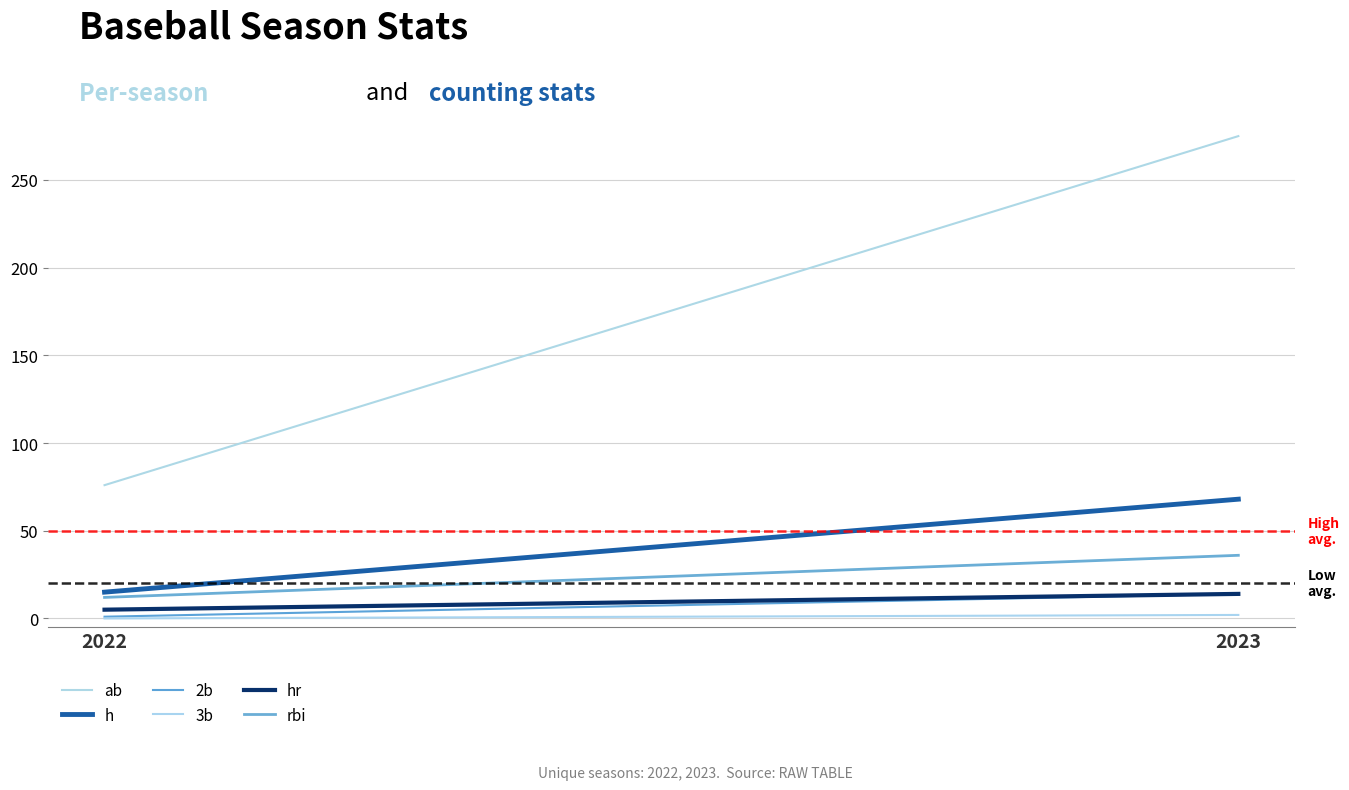

What are all the series names shown in the legend?

ab, h, 2b, 3b, hr, rbi